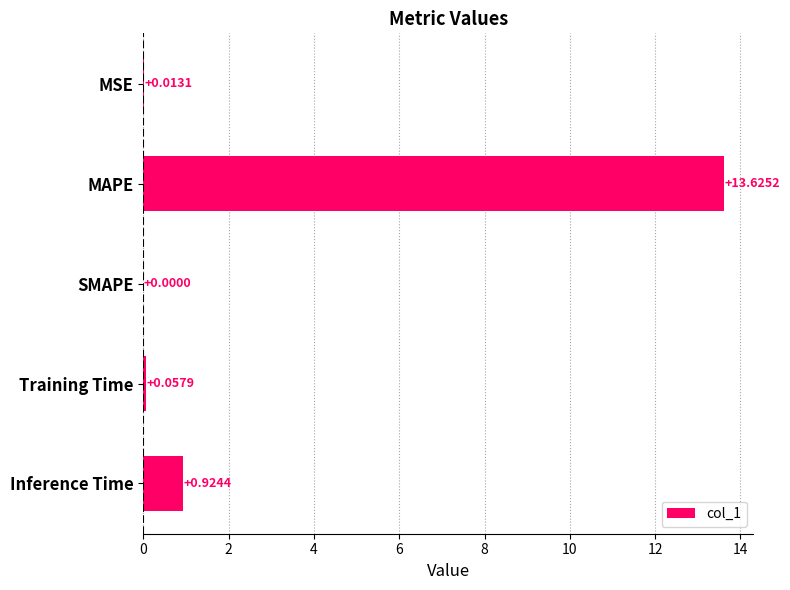

Are the bars horizontal?

Yes